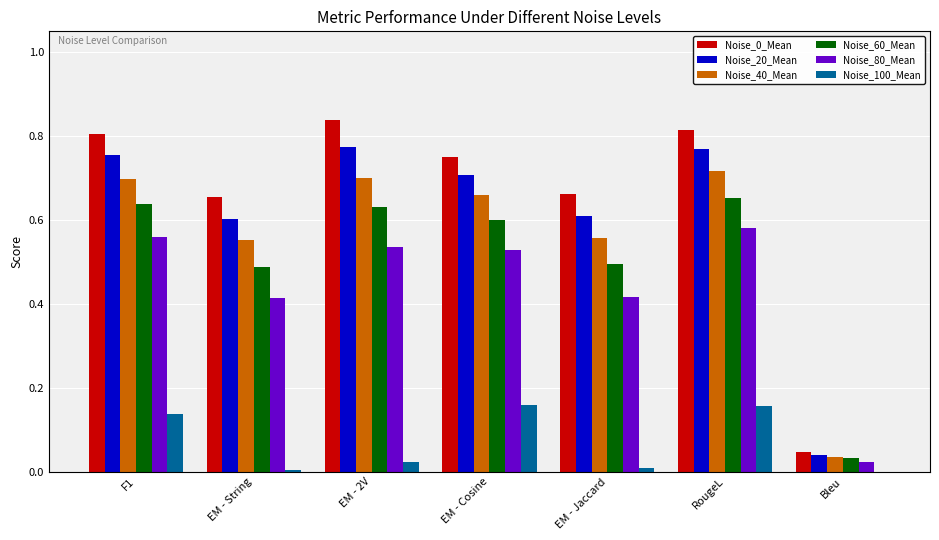

What is the total value across all series at F1?

3.6